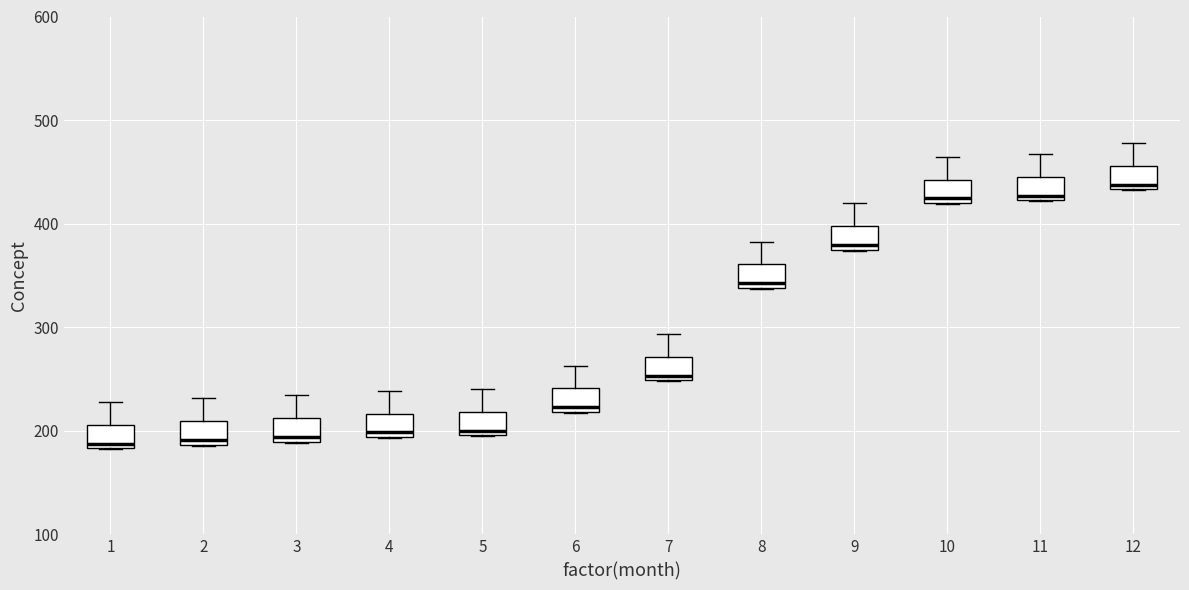

Reading left to right, transcribe this box plot: for each box, give where its median line is, the range the box spans, and where its two whiskers end, as read against the y-axis. The values are not printed on the chart, so give them approximately, as read against the axis.

1: median 190, box 180 to 210, whiskers 180 to 230
2: median 190 (just above the box's lower edge), box 190 to 210, whiskers 190 to 230
3: median 190 (just above the box's lower edge), box 190 to 210, whiskers 190 to 230
4: median 200, box 190 to 220, whiskers 190 to 240
5: median 200 (just above the box's lower edge), box 200 to 220, whiskers 190 to 240
6: median 220 (just above the box's lower edge), box 220 to 240, whiskers 220 to 260
7: median 250 (just above the box's lower edge), box 250 to 270, whiskers 250 to 290
8: median 340 (just above the box's lower edge), box 340 to 360, whiskers 340 to 380
9: median 380, box 370 to 400, whiskers 370 to 420
10: median 420 (just above the box's lower edge), box 420 to 440, whiskers 420 to 460
11: median 430, box 420 to 450, whiskers 420 to 470
12: median 440, box 430 to 460, whiskers 430 to 480